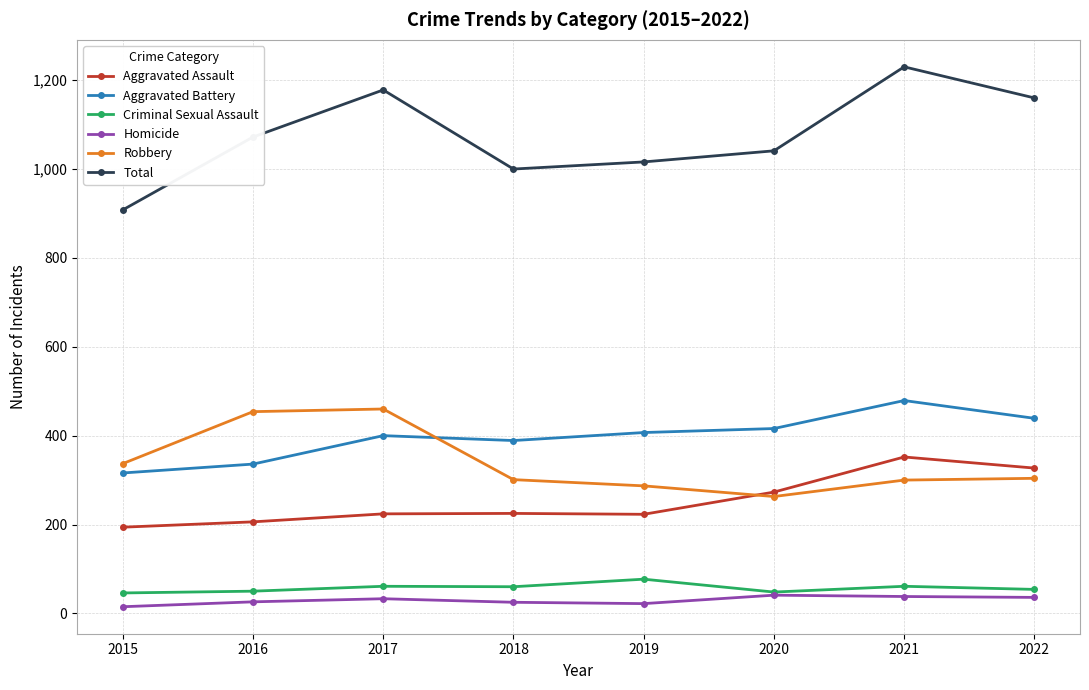

True or false: Robbery has more than 0 interior local peaks.

True